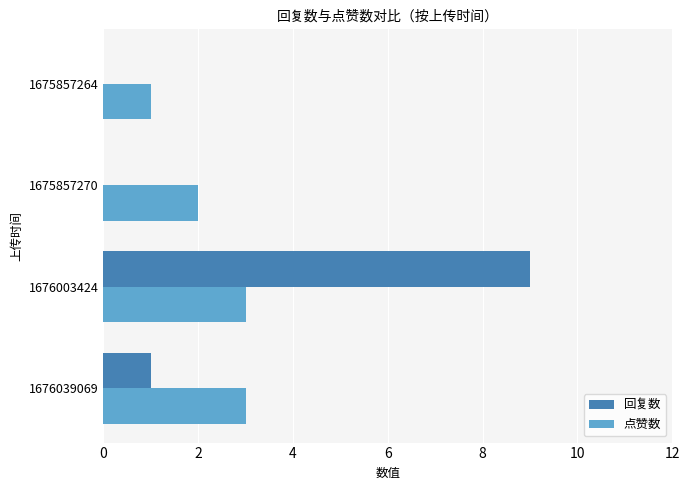

What is the sum of all 回复数 values?

10